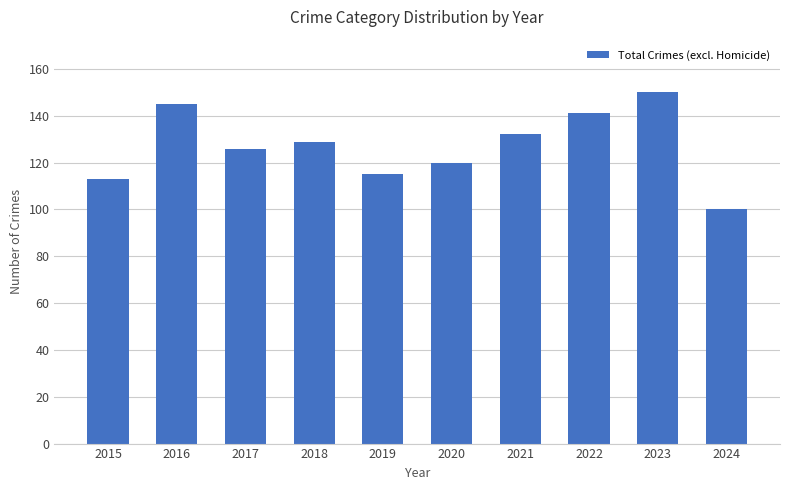

True or false: the data shows 129 at 2018.

True